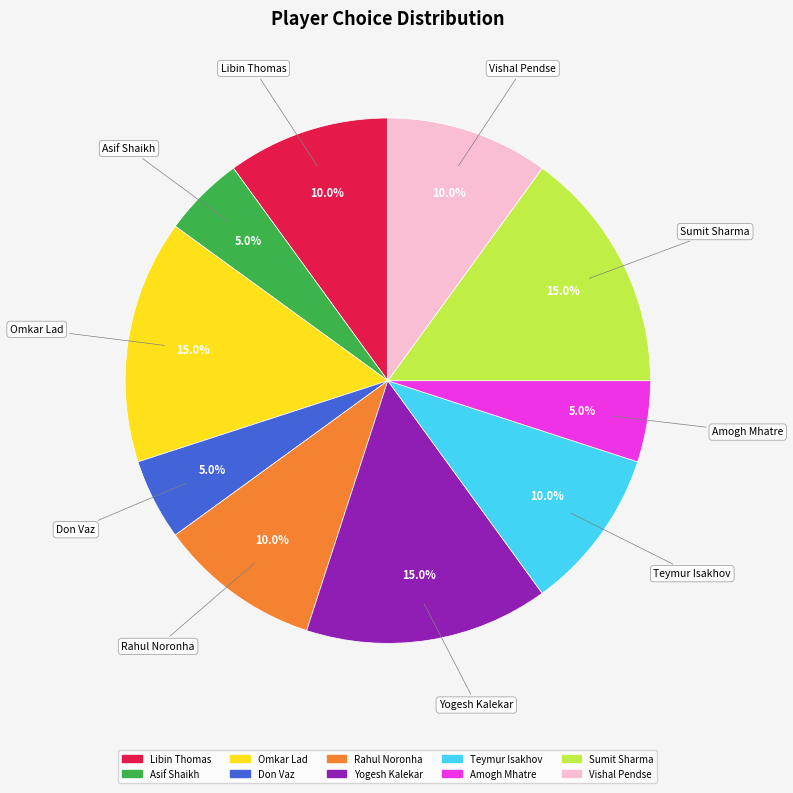

Do Vishal Pendse and Amogh Mhatre together represent more than half of the pie?

No